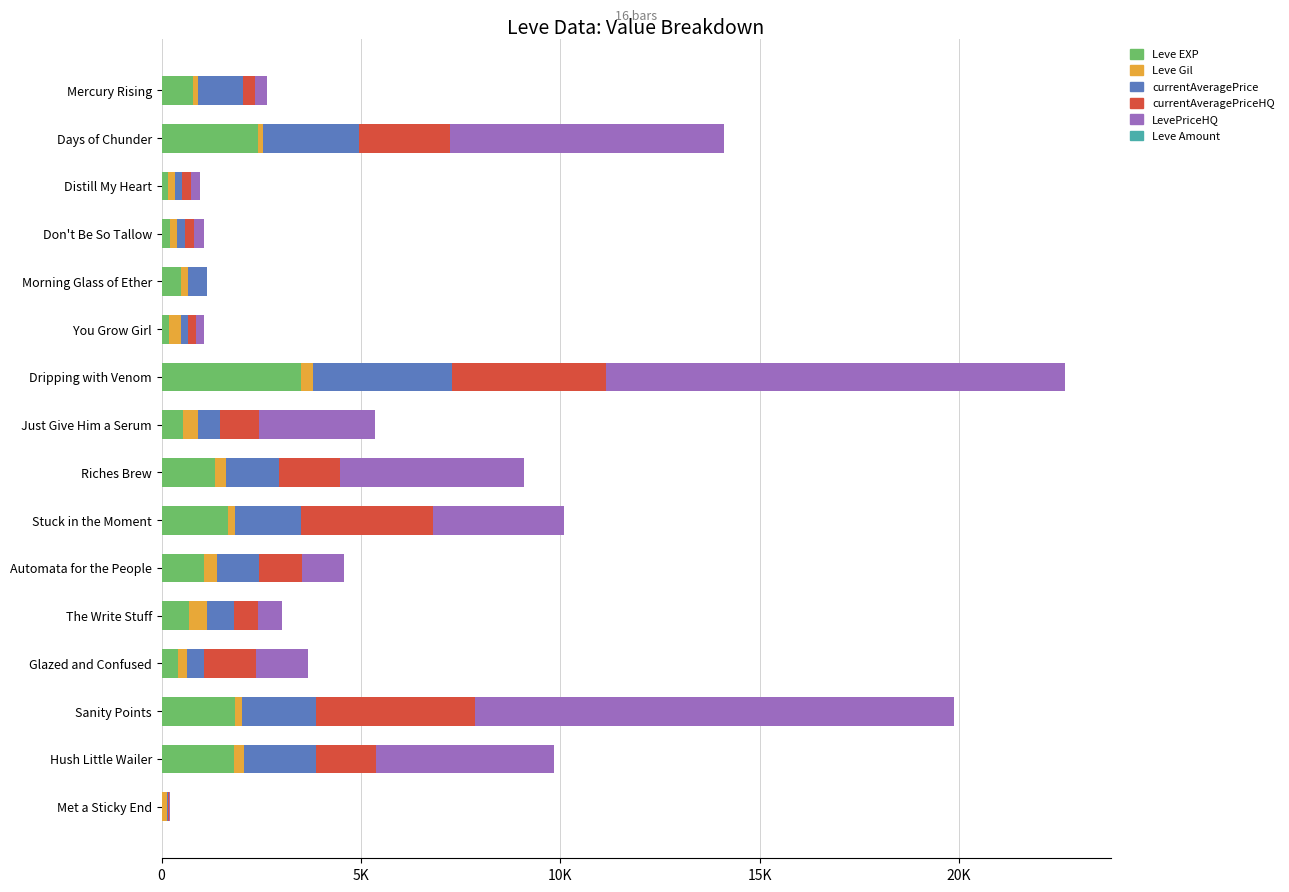

What are all the series names shown in the legend?

Leve EXP, Leve Gil, currentAveragePrice, currentAveragePriceHQ, LevePriceHQ, Leve Amount